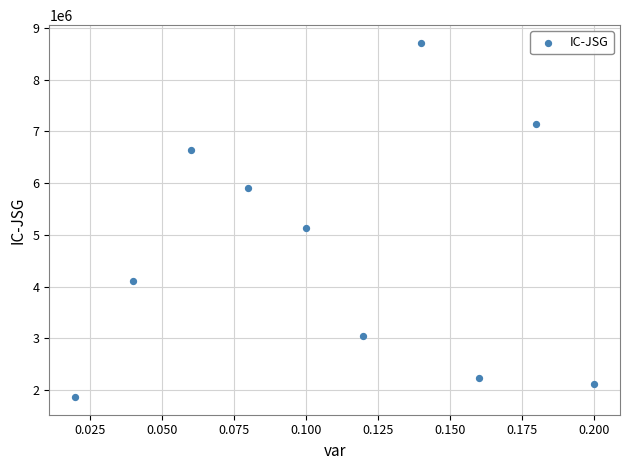

What is the range of Y values (max minus min)?

6846403